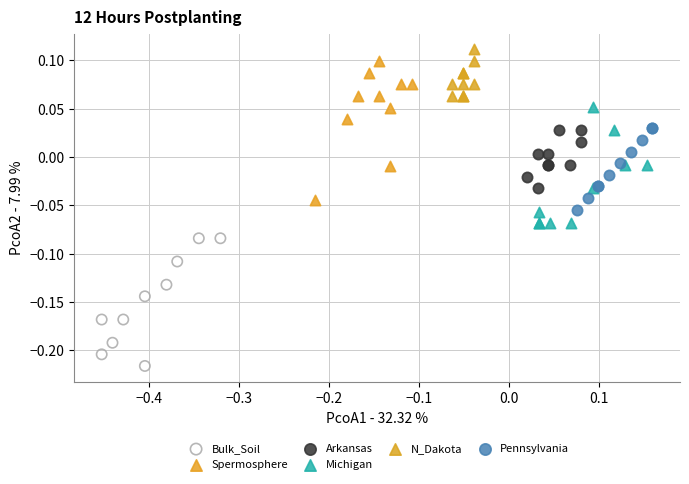

Which series contains the lowest Y value?

Bulk_Soil